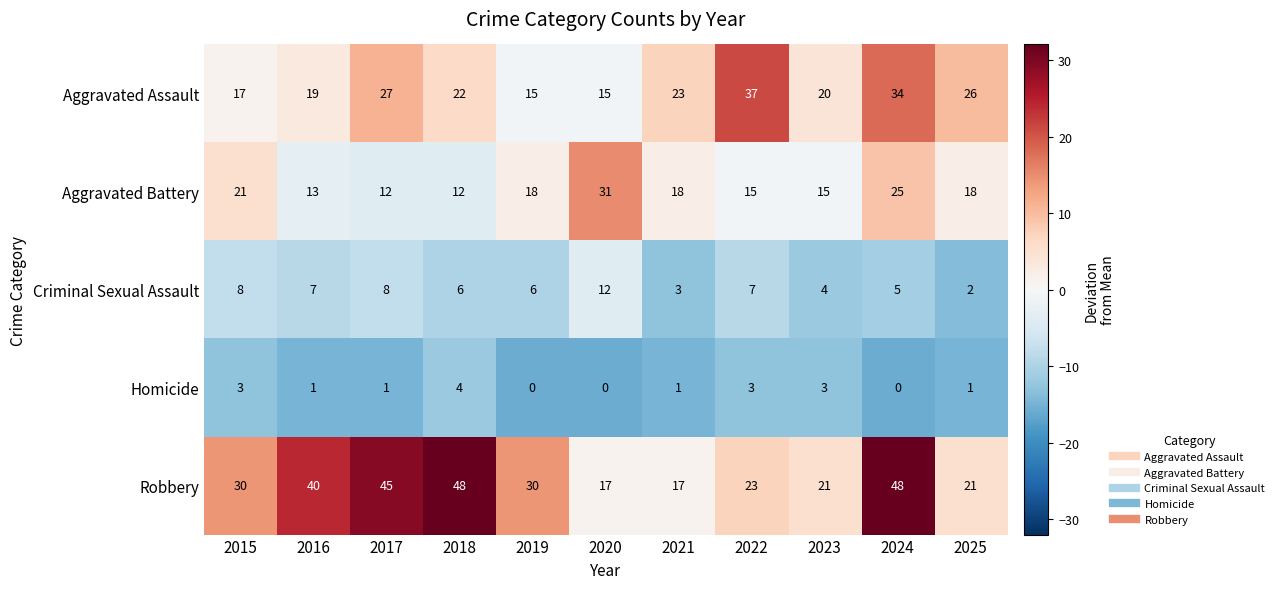

Rank the series by their average value, from highest to lowest.

Robbery, Aggravated Assault, Aggravated Battery, Criminal Sexual Assault, Homicide